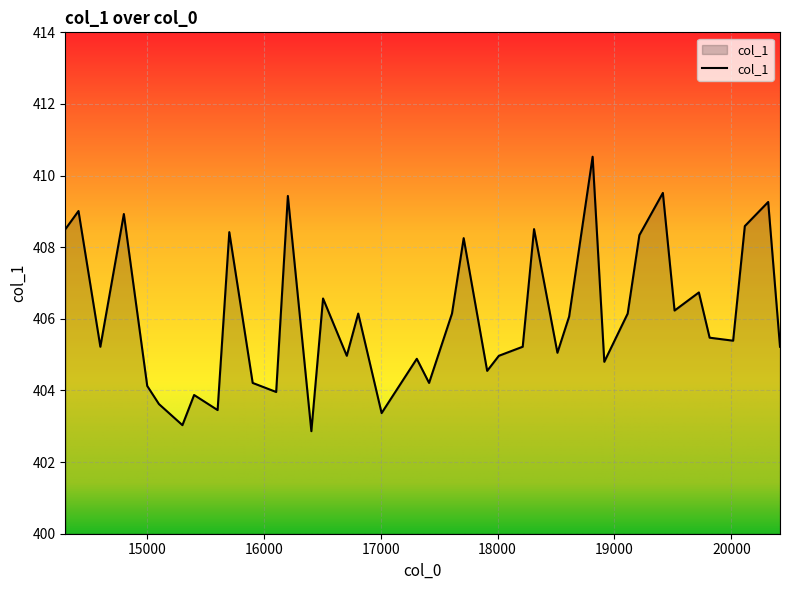

What is the greatest value displayed?

410.5